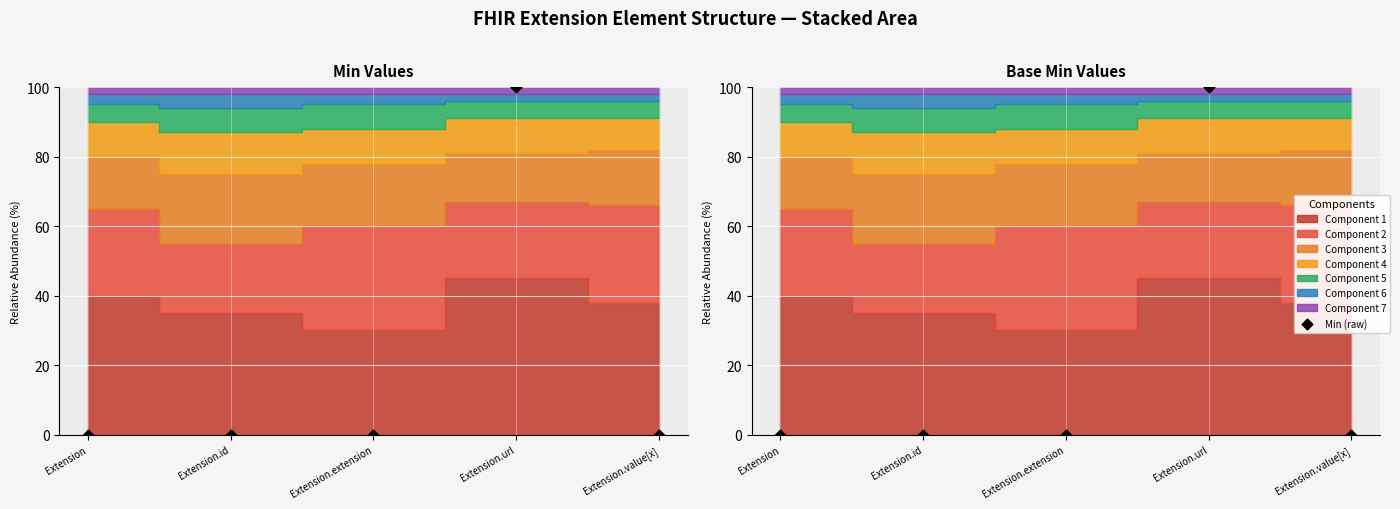

Which series reaches the maximum Y coordinate?

Min (raw)